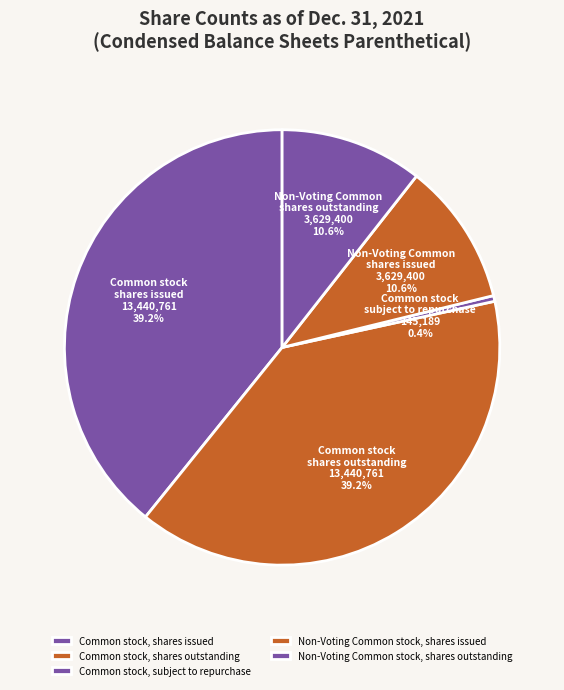

Which category has the biggest portion of the pie?

Common stock, shares issued